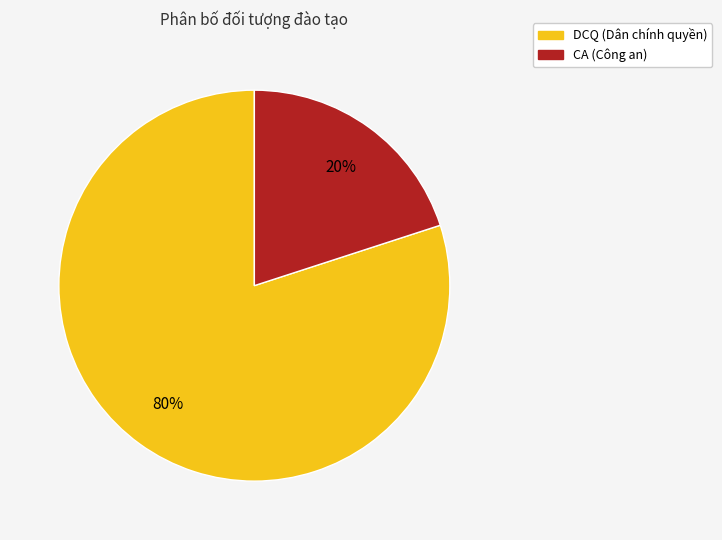

How many segments does this pie chart have?

2